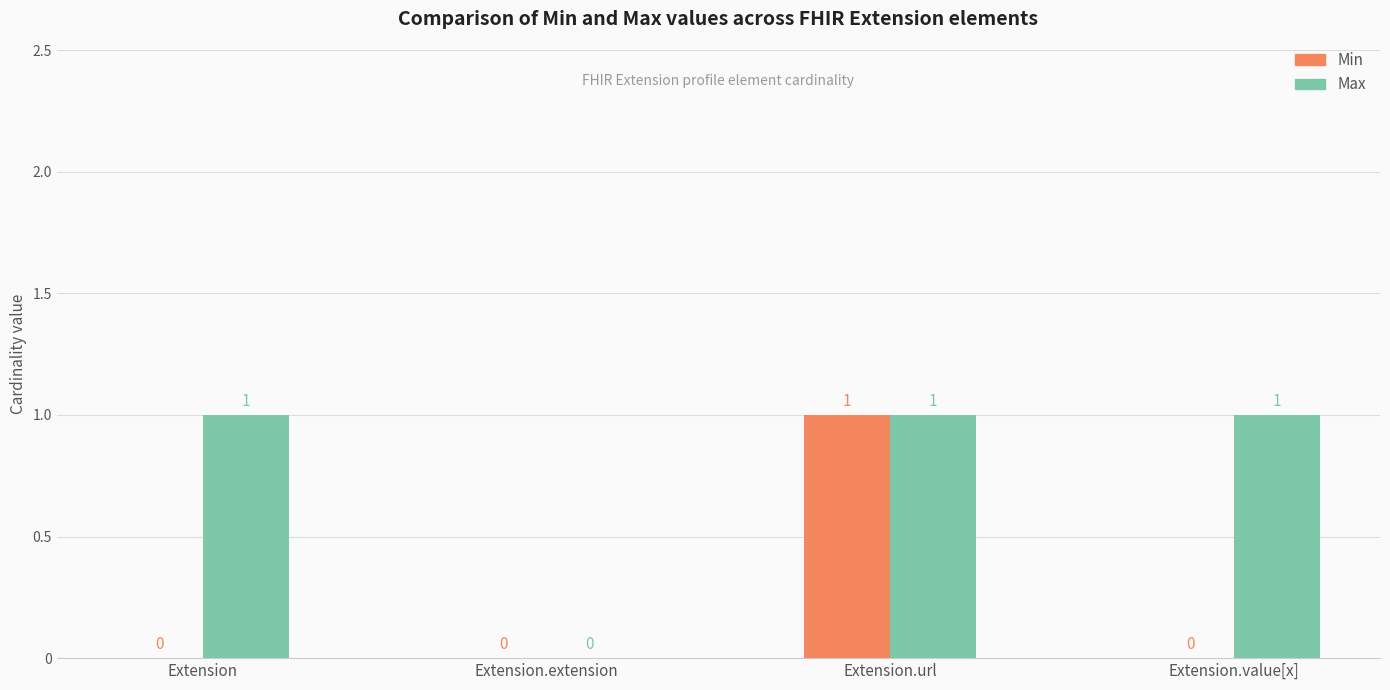

Between Extension.url and Extension.value[x], which series saw the biggest shift?

Min